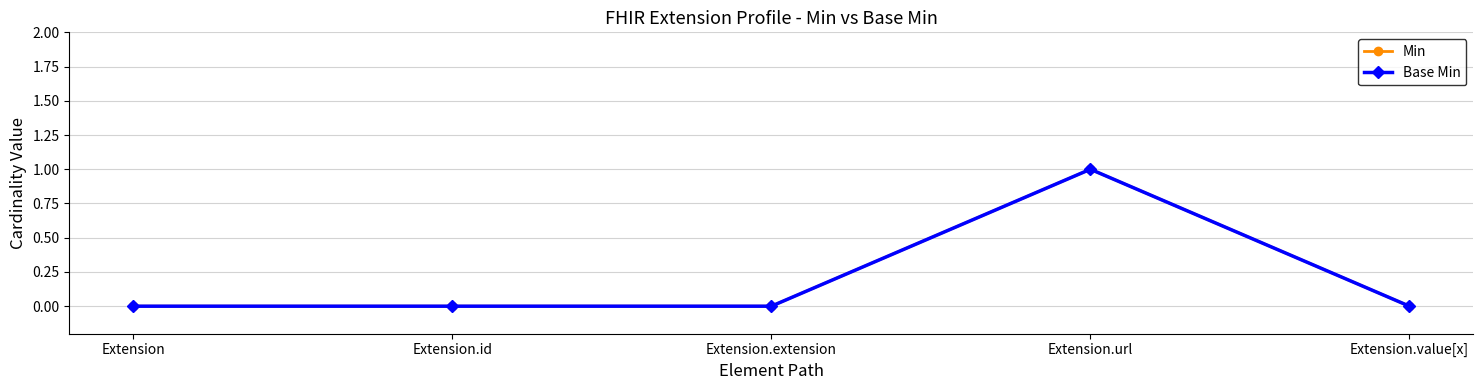

Is it true that Min equals -1 at Extension.id?

False